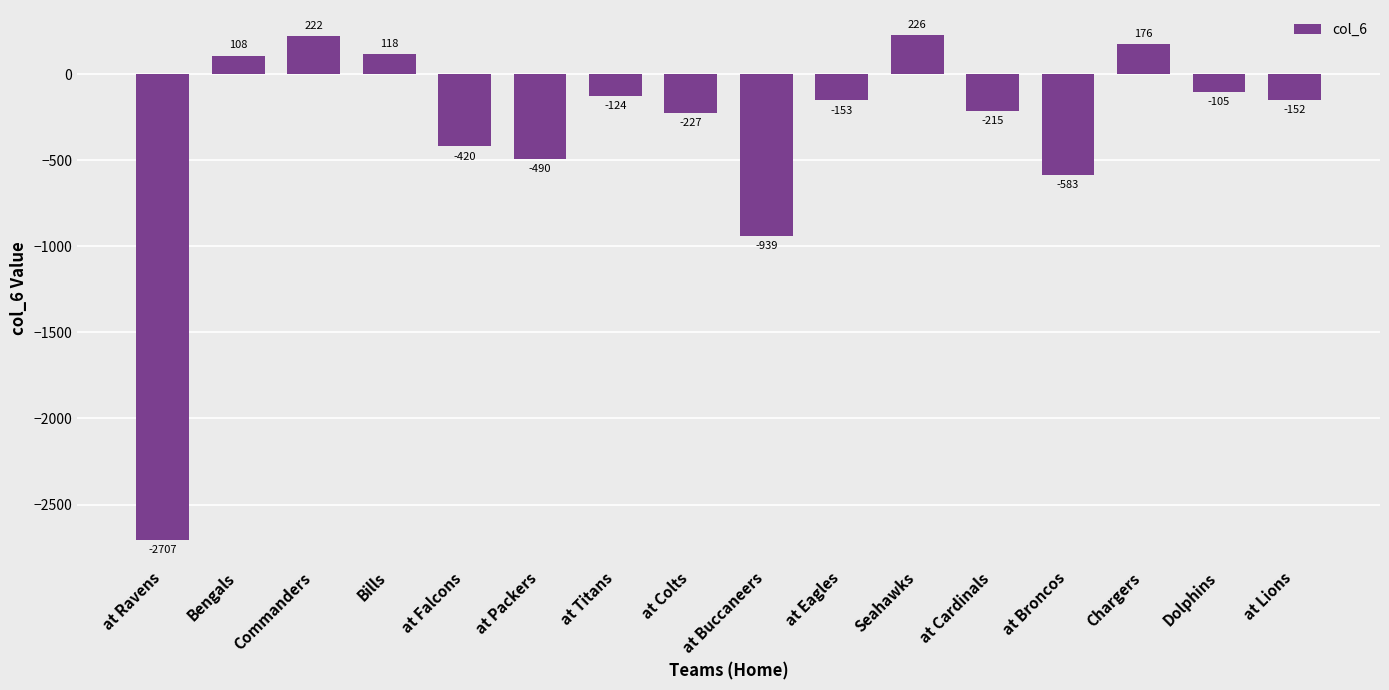

Where does the data first go above -152?

Bengals